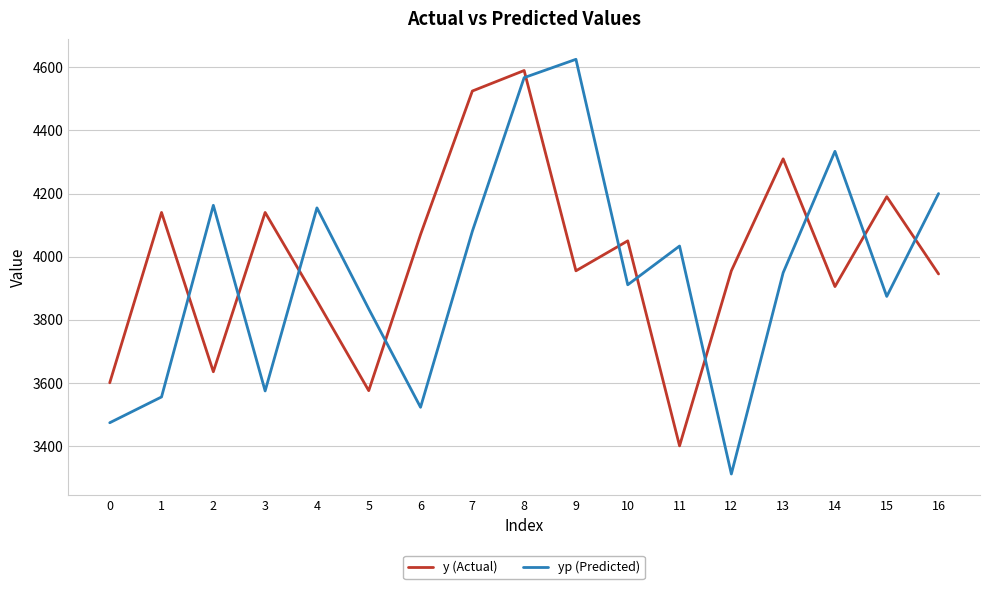

What is the spread (max minus min) of values at 12?

644.2